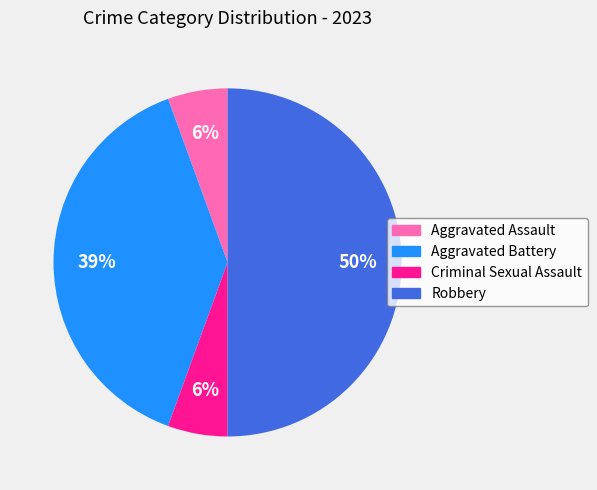

Between Aggravated Battery and Robbery, which is larger?

Robbery